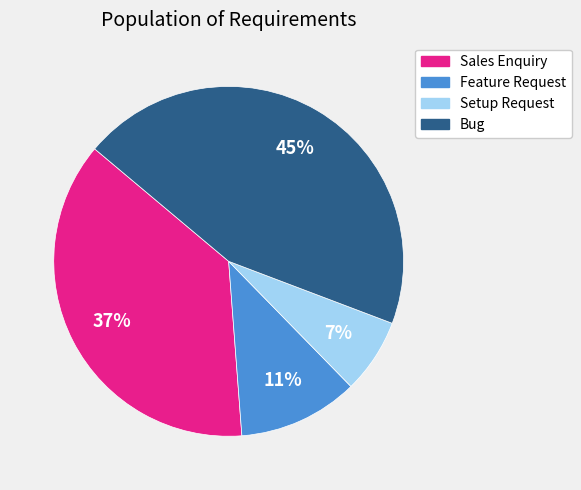

To the nearest percent, what portion does Sales Enquiry represent?

37%